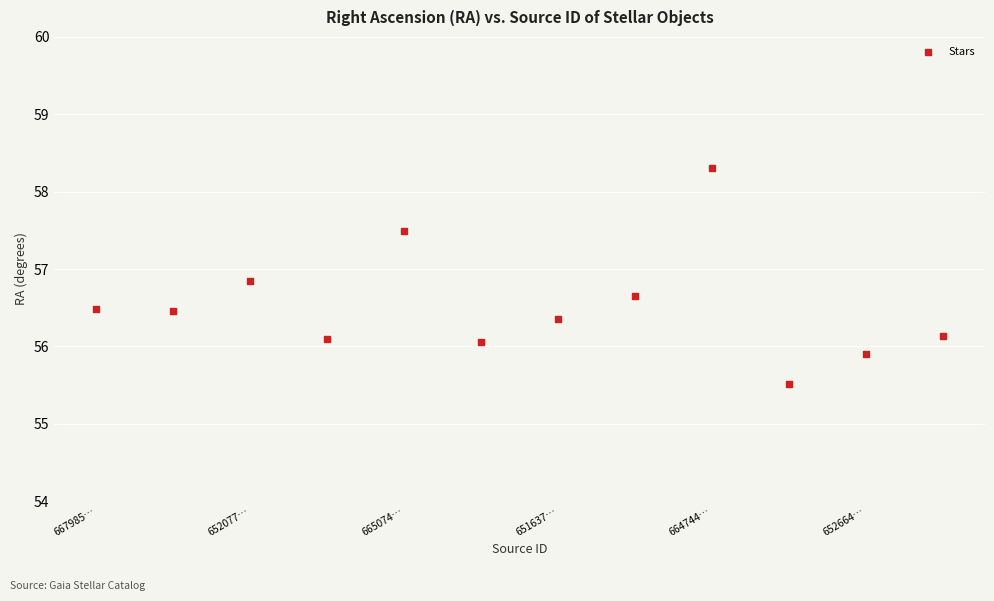

What is the average Y value?

56.5